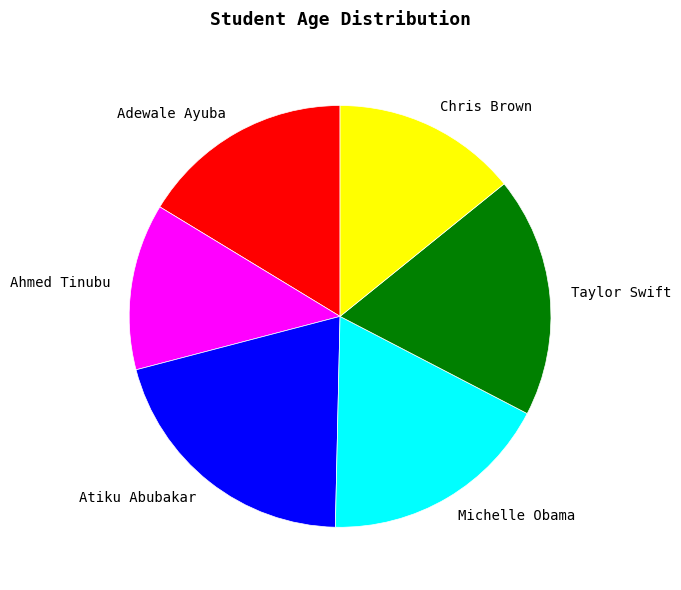

Which category has the biggest portion of the pie?

Atiku Abubakar